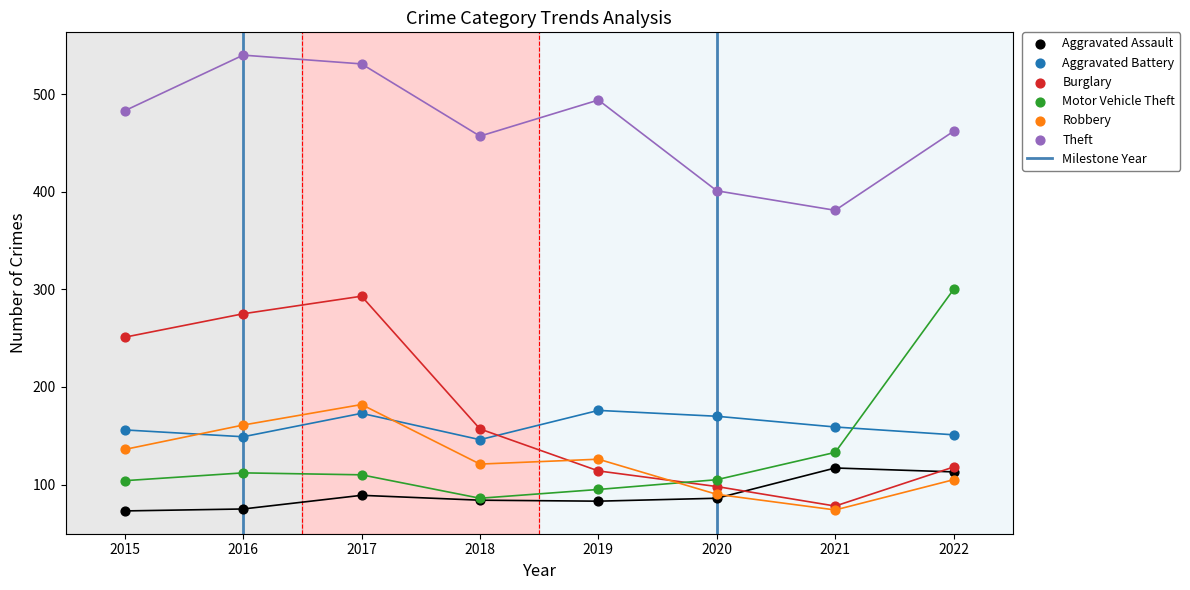

Which series contains the highest Y value?

Theft